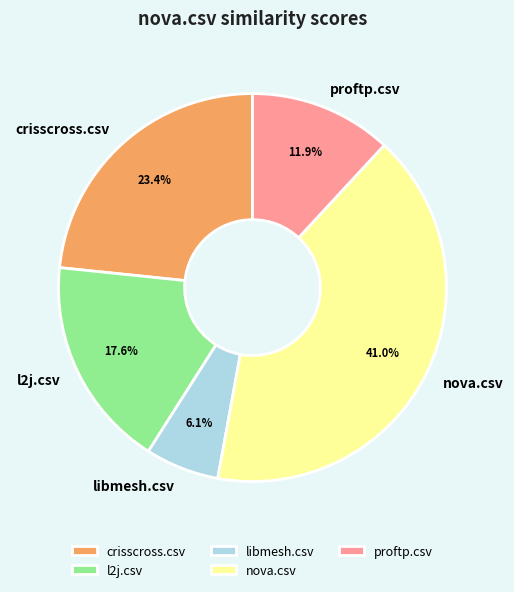

True or false: libmesh.csv accounts for 6% of the total.

True